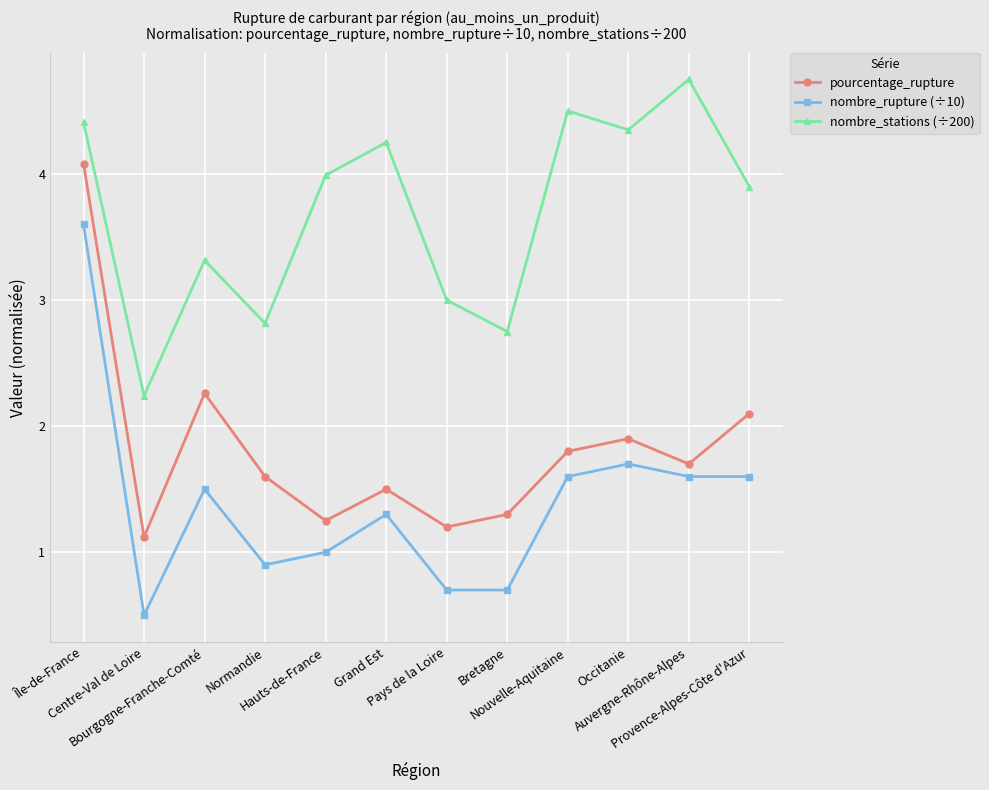

Which series has the largest total across all categories?

nombre_stations (÷200)